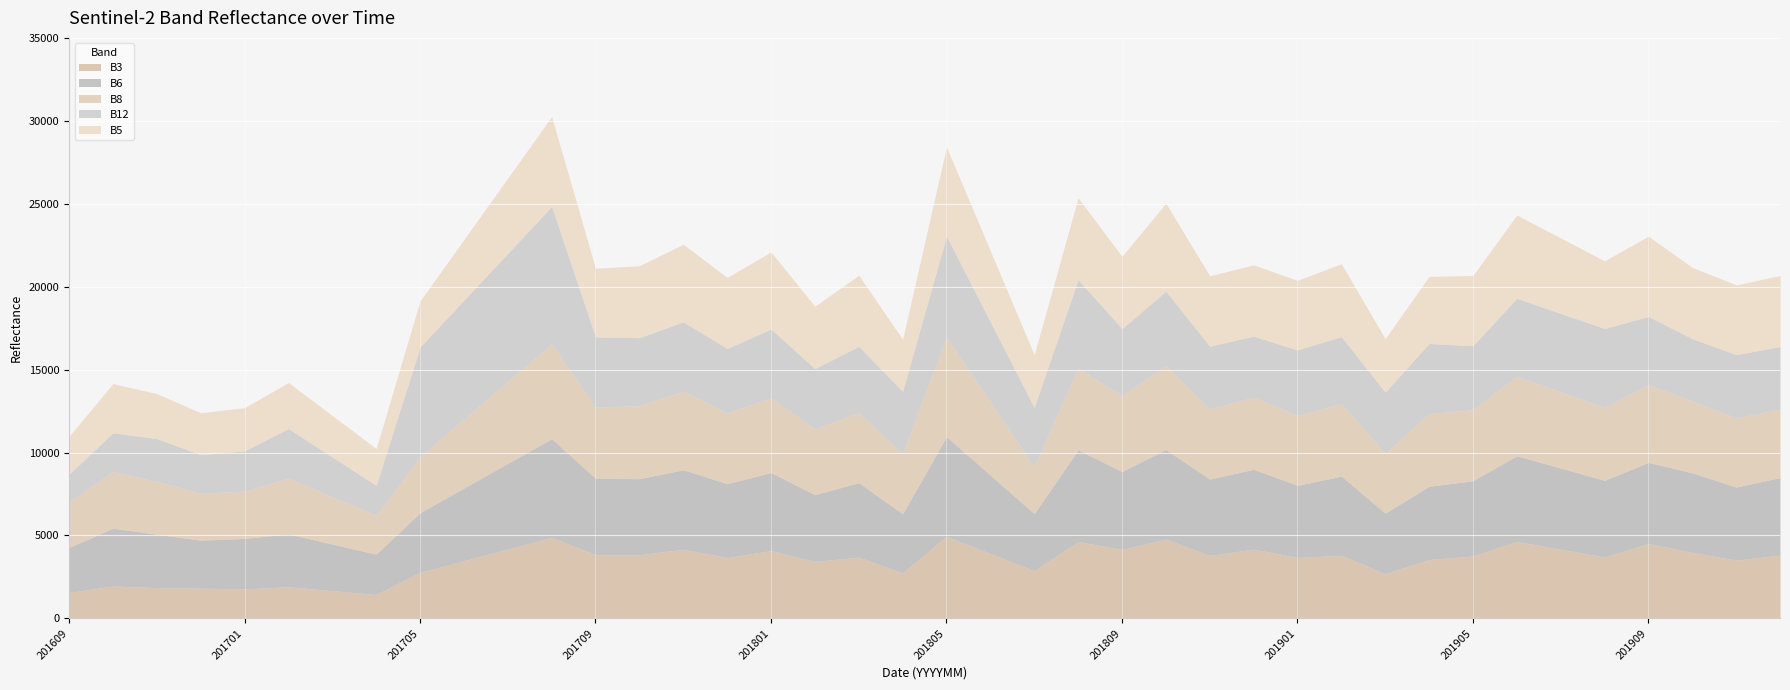

What is the smallest value displayed?

1441